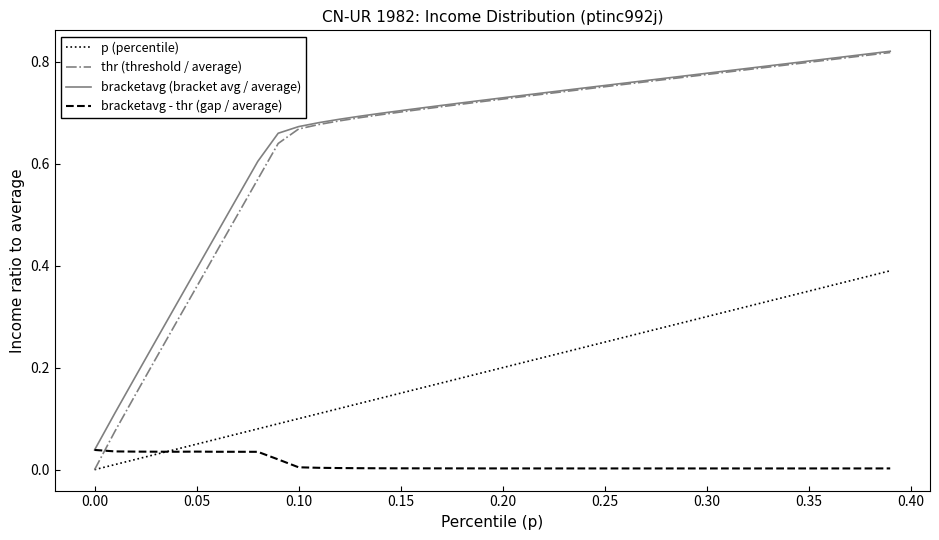

Which series has the widest spread of values?

thr (threshold / average)